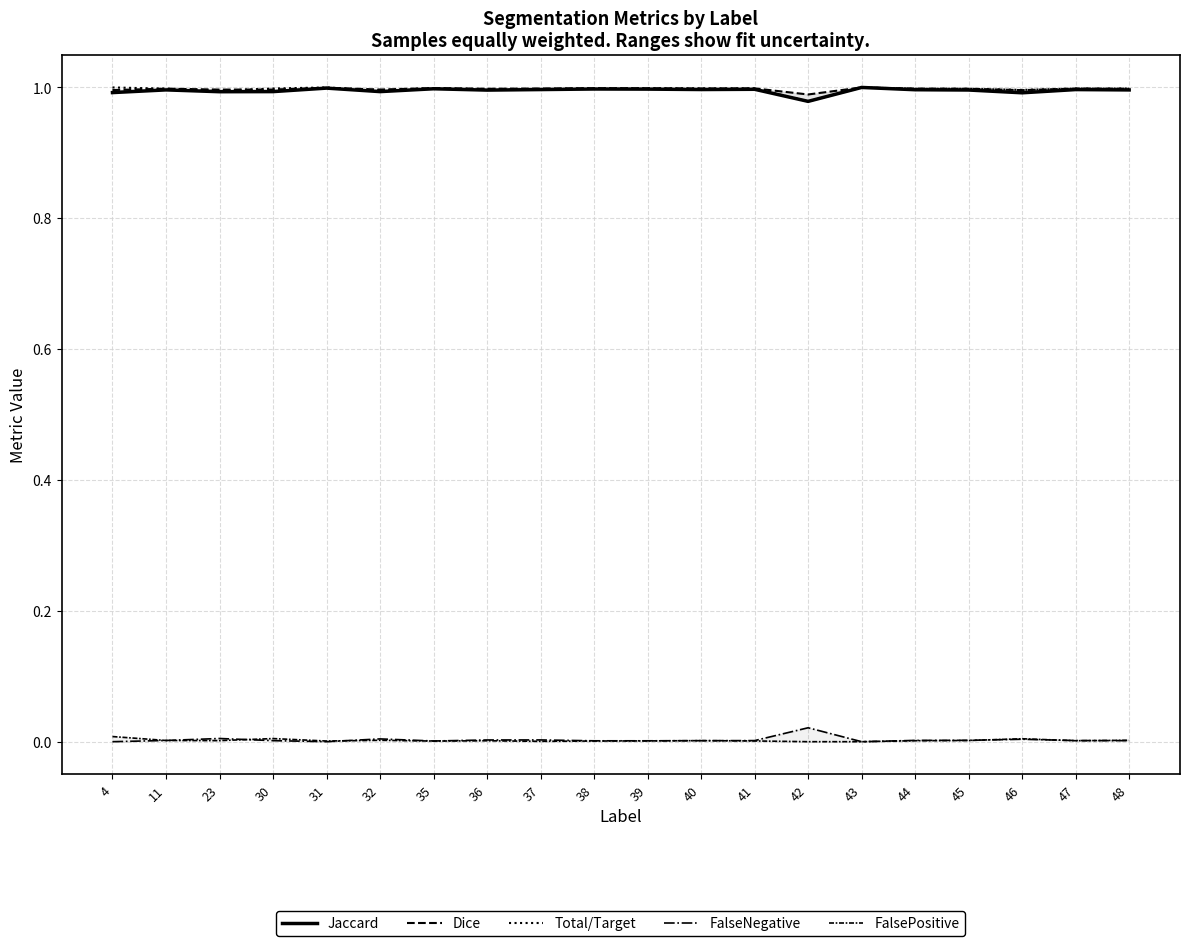

What is the total value across all series at 47?

3.0